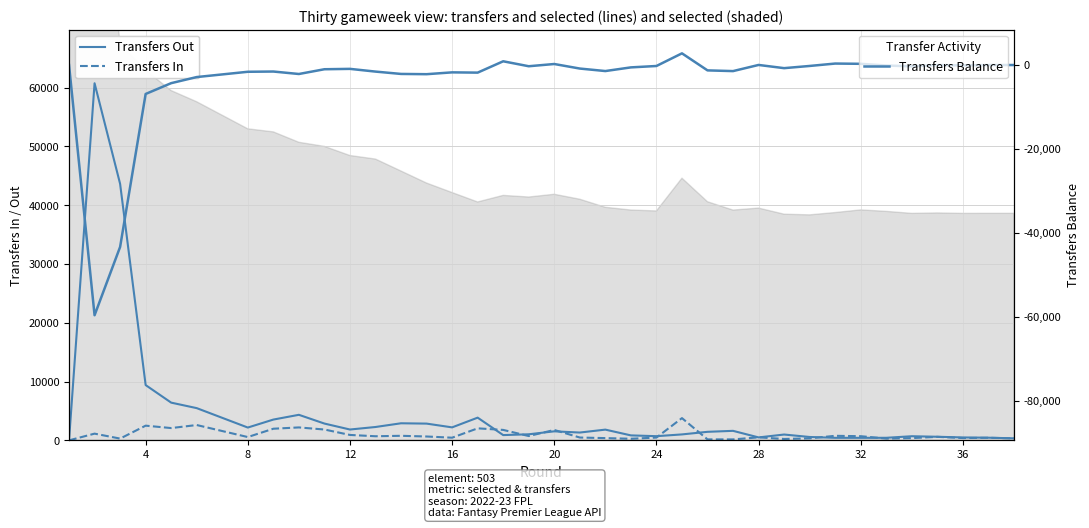

Rank the series by their maximum value, from highest to lowest.

Transfers Out, Transfers In, Transfers Balance